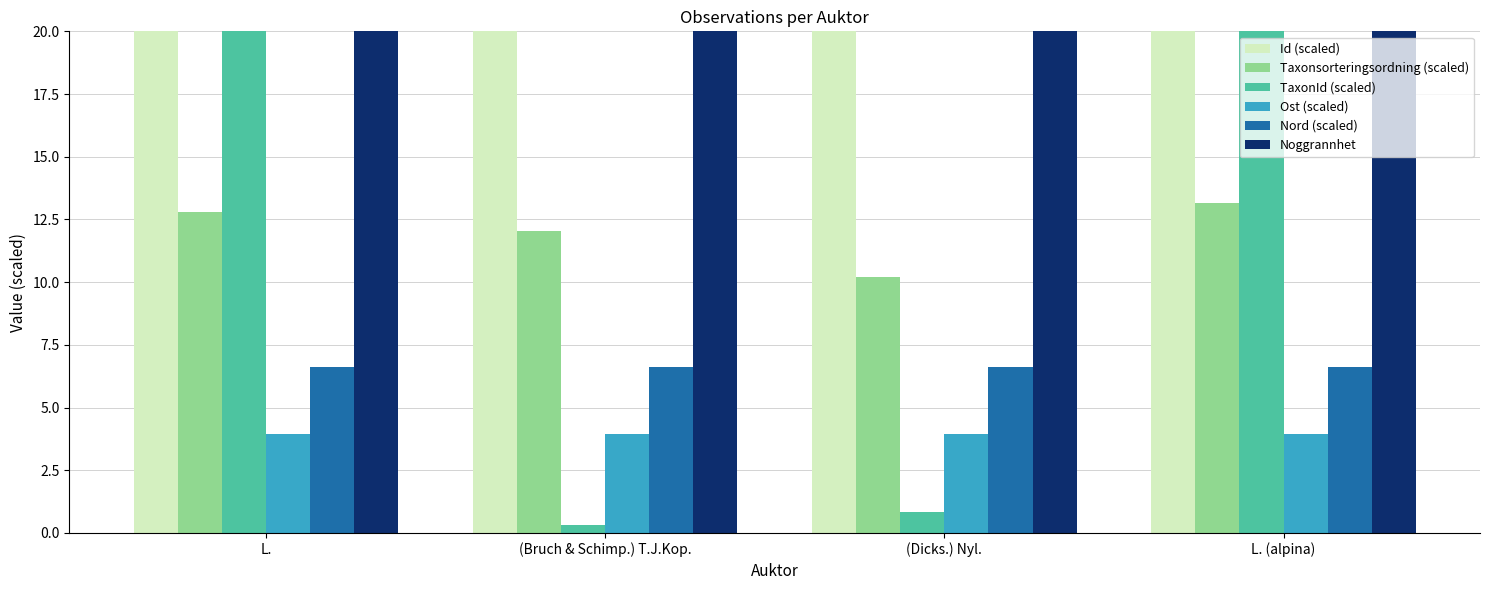

Which has a higher value, (Bruch & Schimp.) T.J.Kop. or L.?

L.